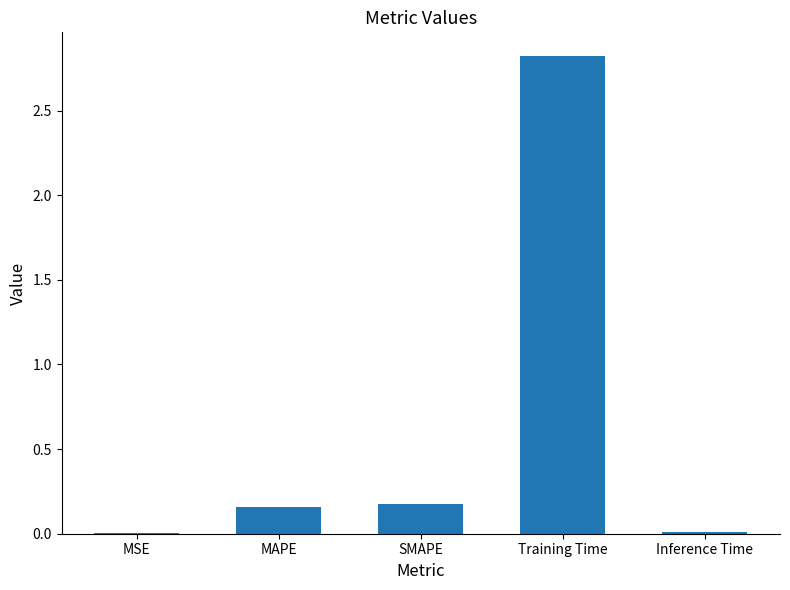

At which category does the chart reach its peak across all series?

Training Time